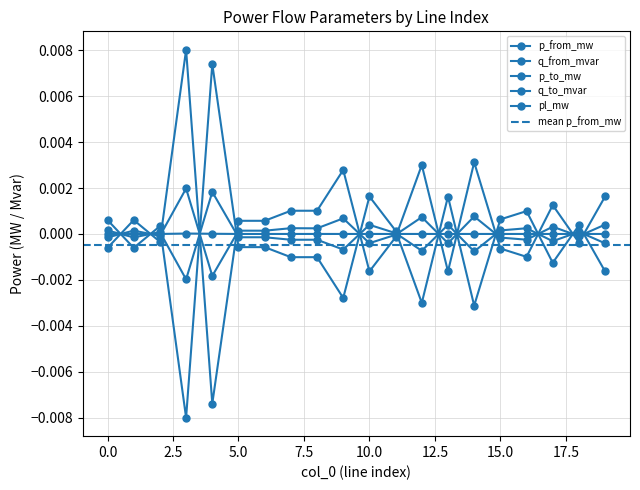

The value of q_to_mvar at 17 is 0.0. True or false?

True